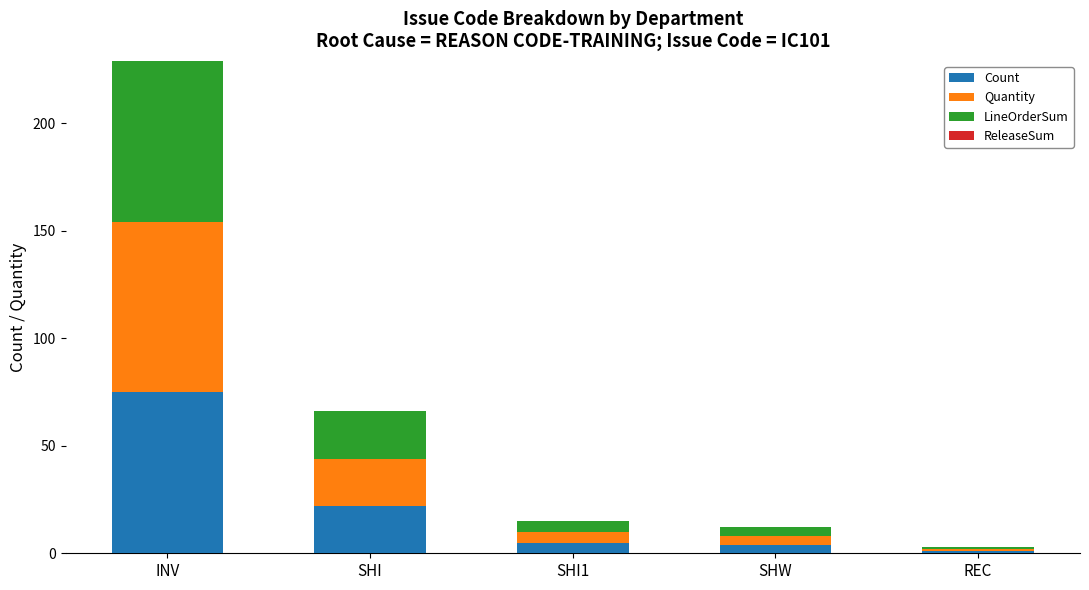

What is the highest value of the Count series?

75